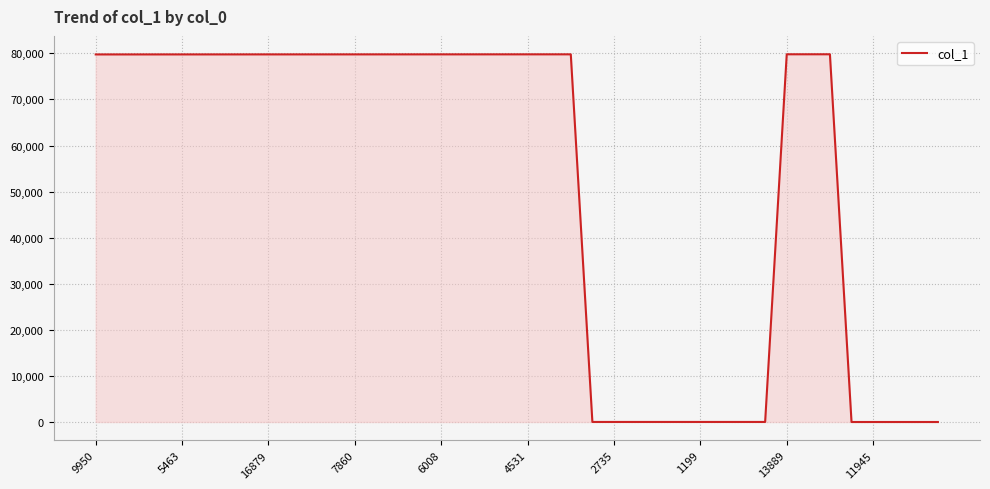

What is the difference between the maximum and minimum values?

79791